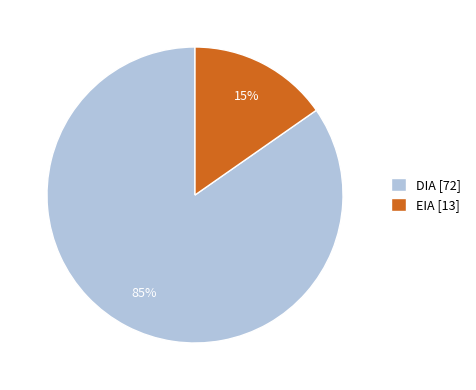

Rank the categories by value from lowest to highest.

EIA, DIA